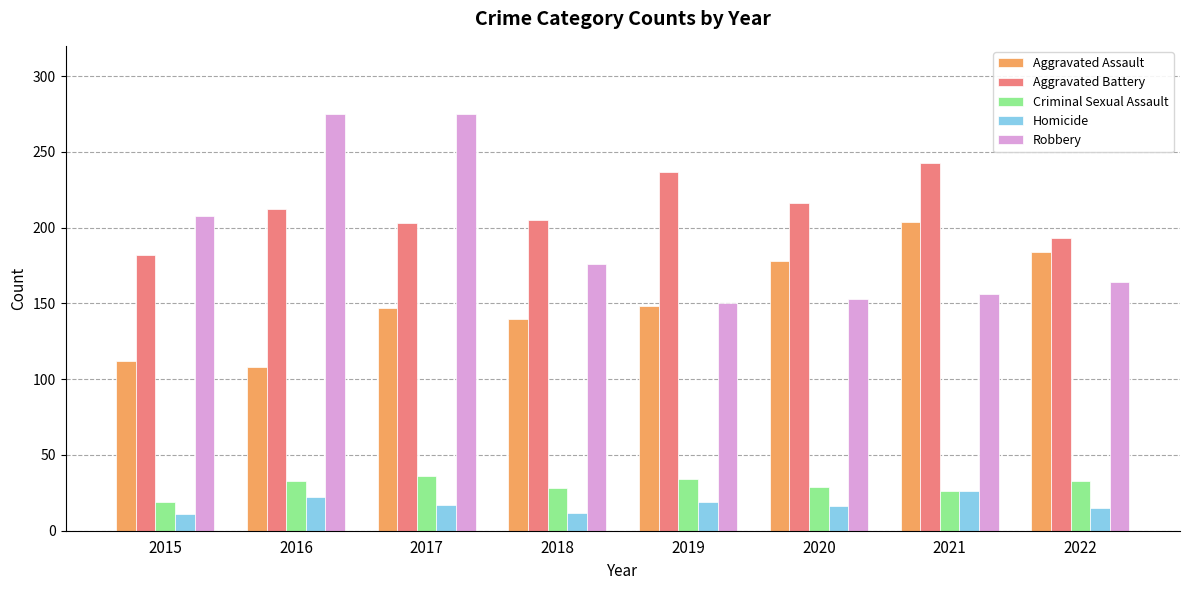

How many bars are there in total?

40